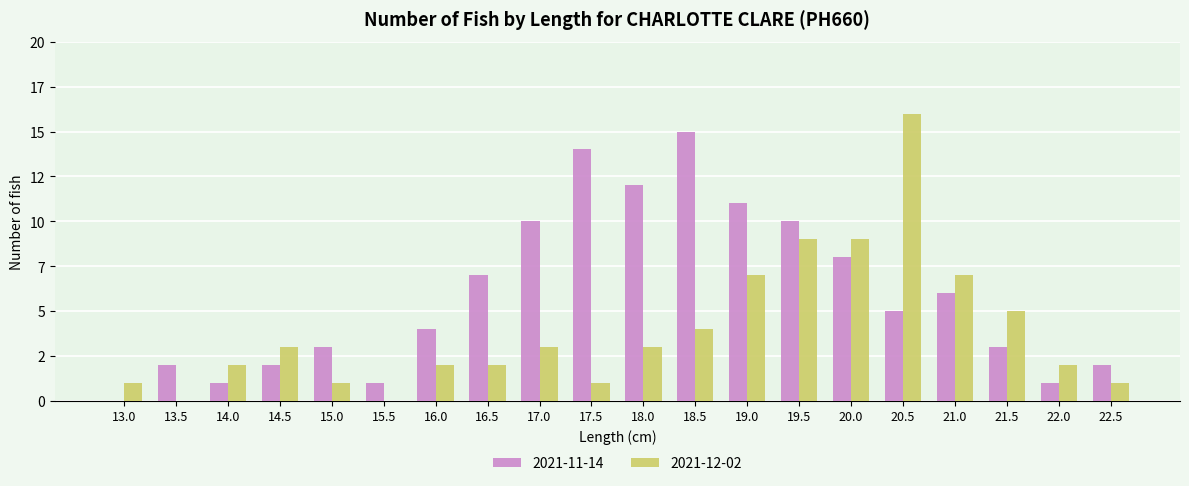

Between 17.0 and 22.5, which series saw the biggest shift?

2021-11-14